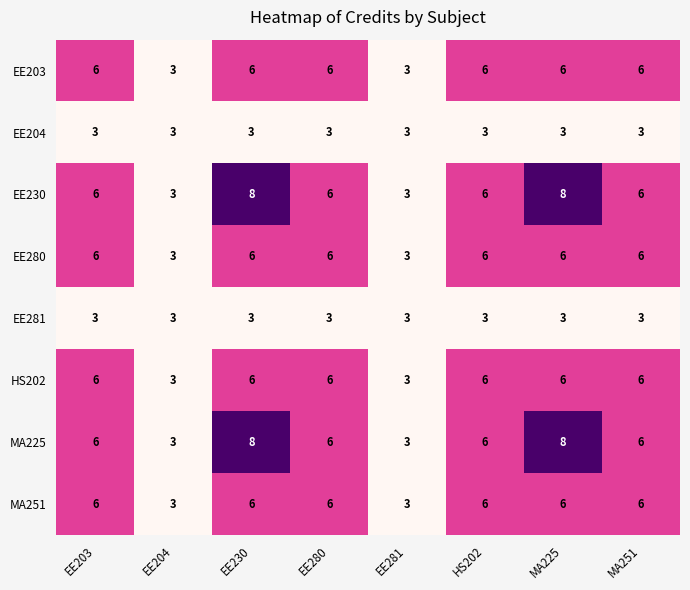

What is the total value across all series at EE281?

24